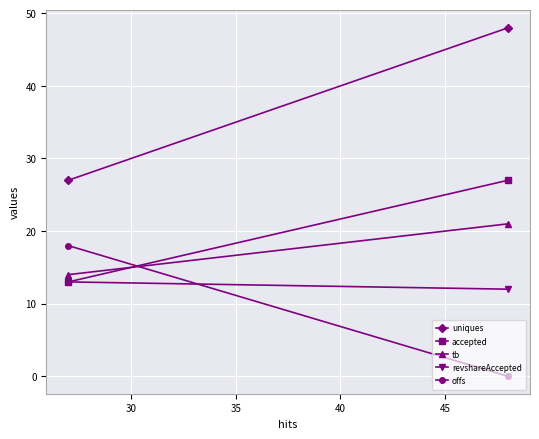

Rank the series by their maximum value, from lowest to highest.

revshareAccepted, offs, tb, accepted, uniques